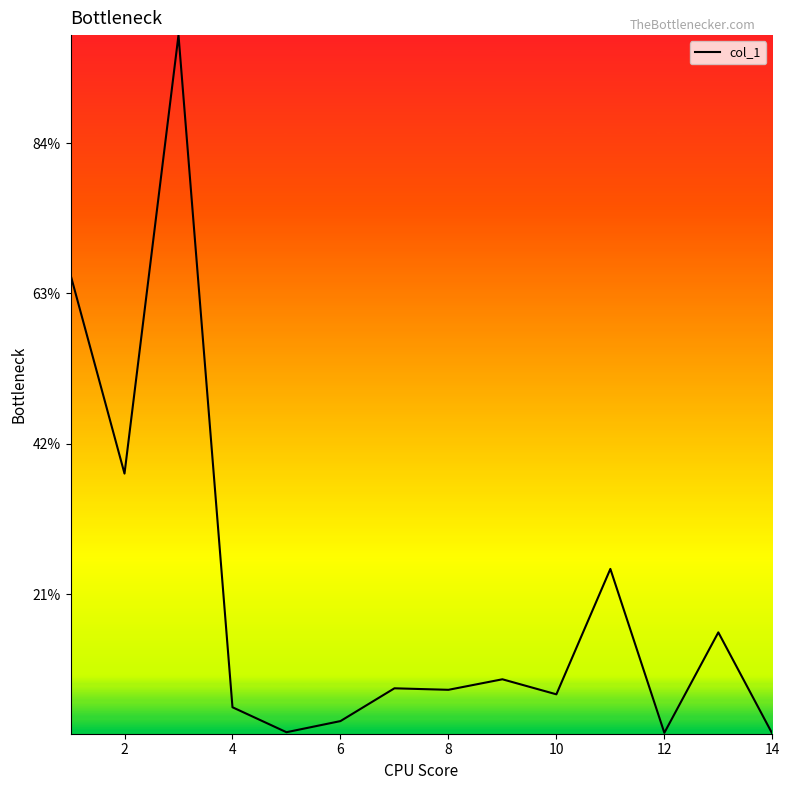

Does the chart have visible grid lines?

No